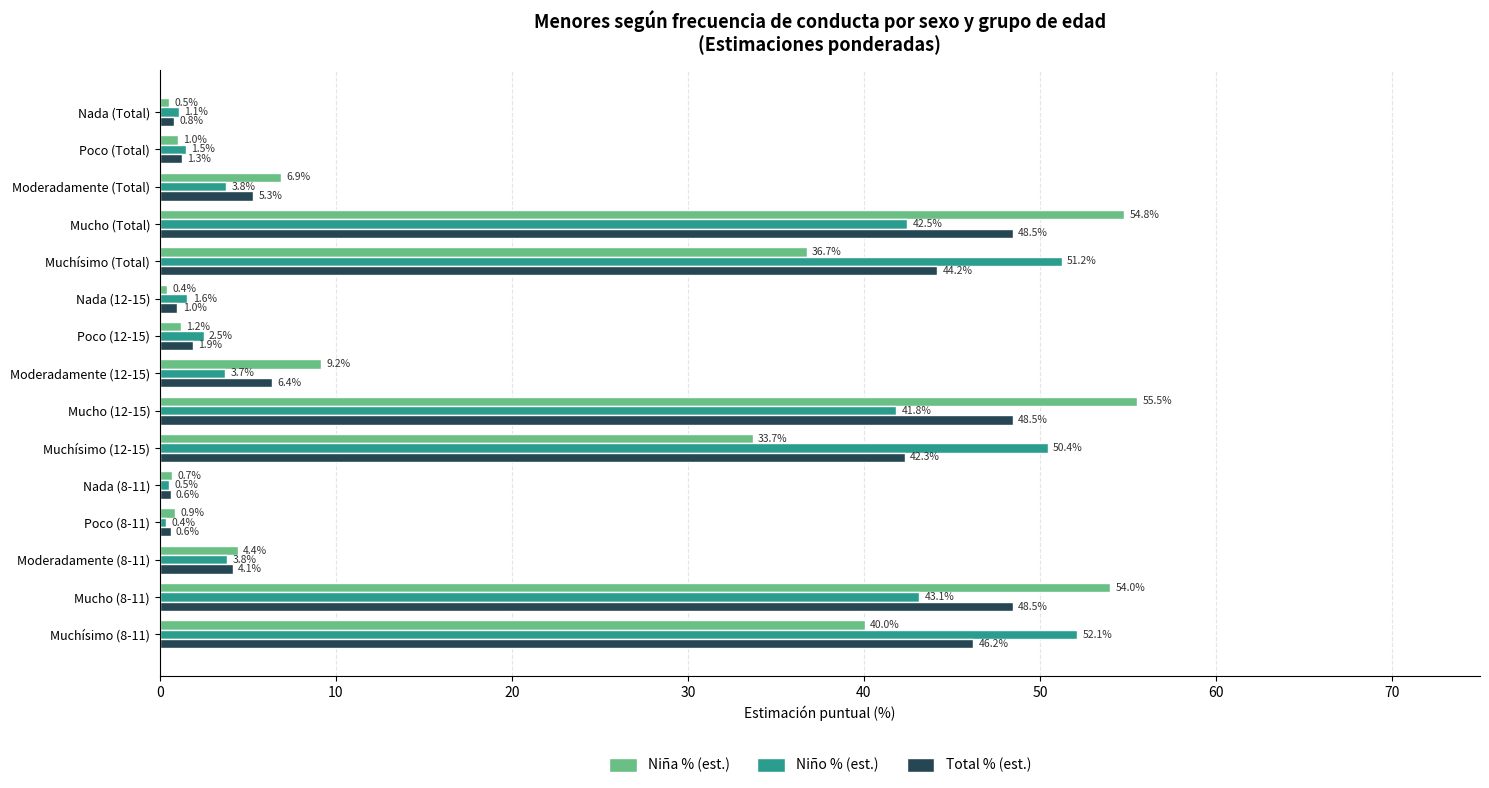

What is the approximate value of Niño % (est.) at Poco (Total)?

1.5